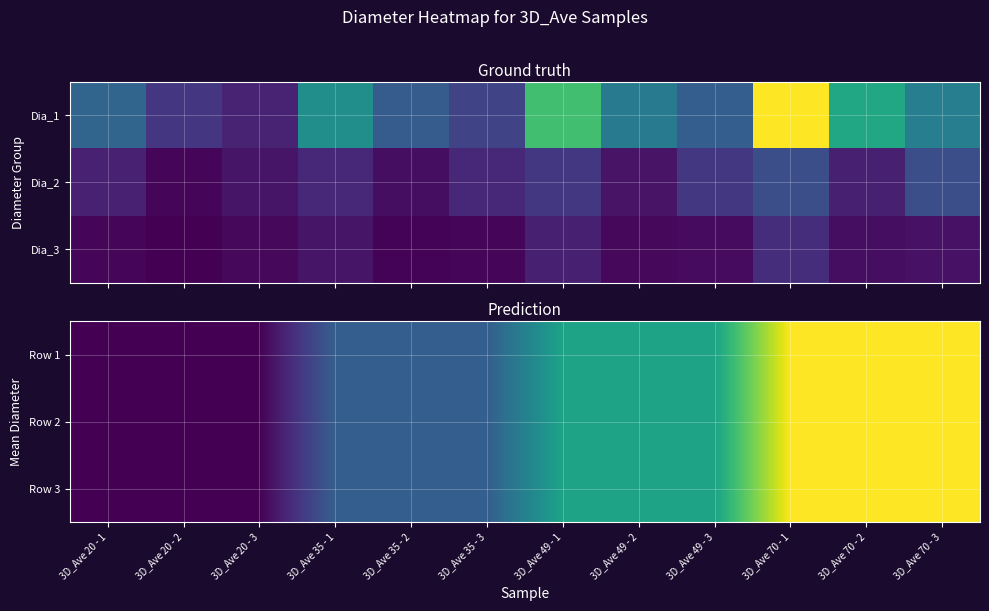

What is the minimum value shown in the chart?

20.0